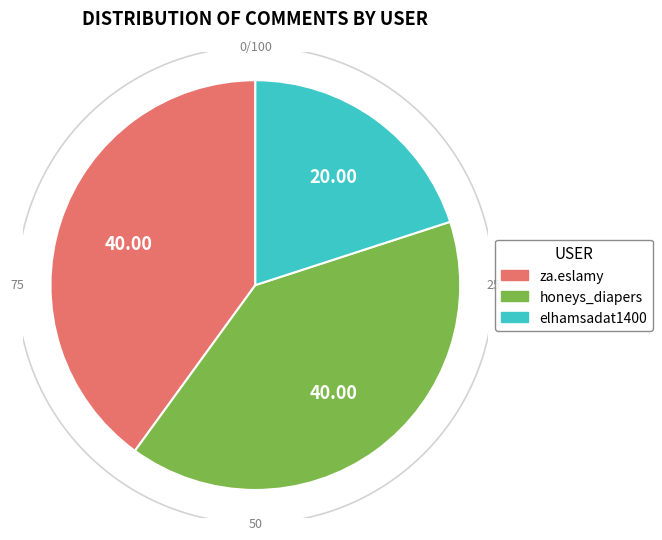

Does za.eslamy account for over 50% of the chart?

No